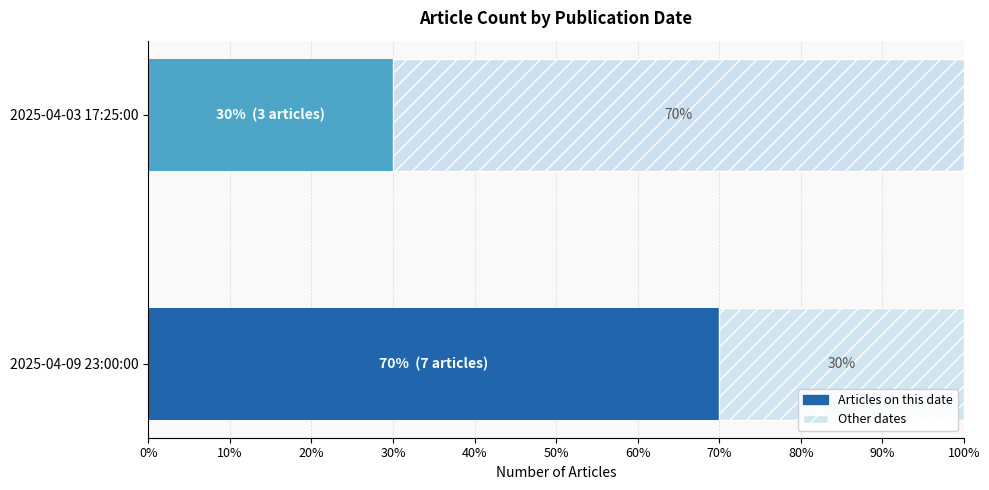

What is the difference between the Articles on this date values at 2025-04-09 23:00:00 and 2025-04-03 17:25:00?

40